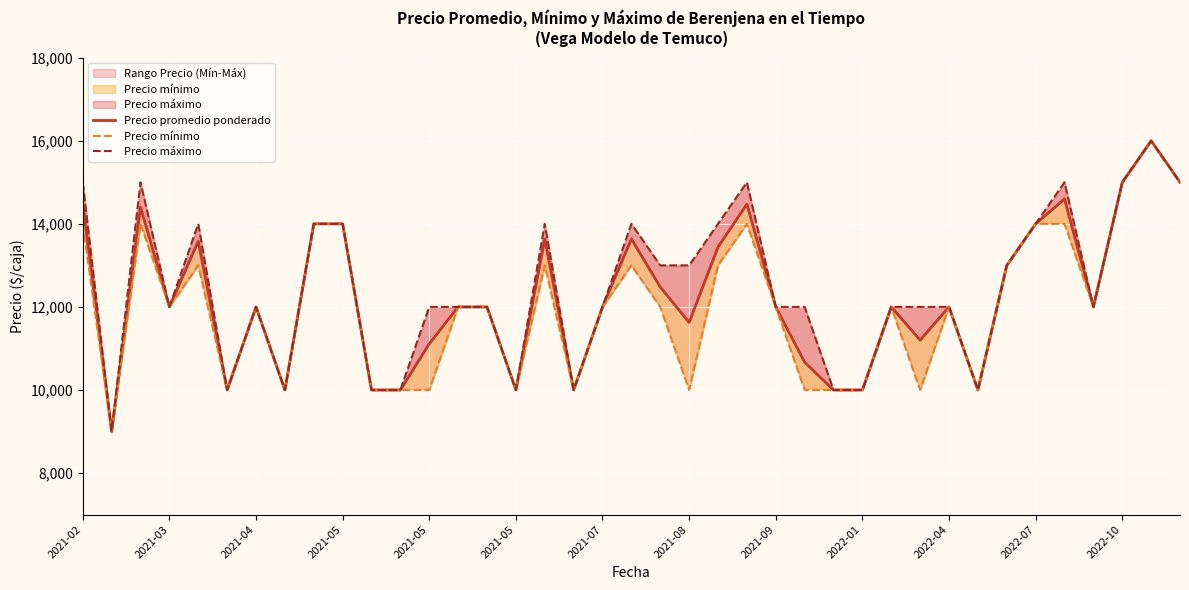

True or false: Precio mínimo and Precio máximo cross at least once.

False